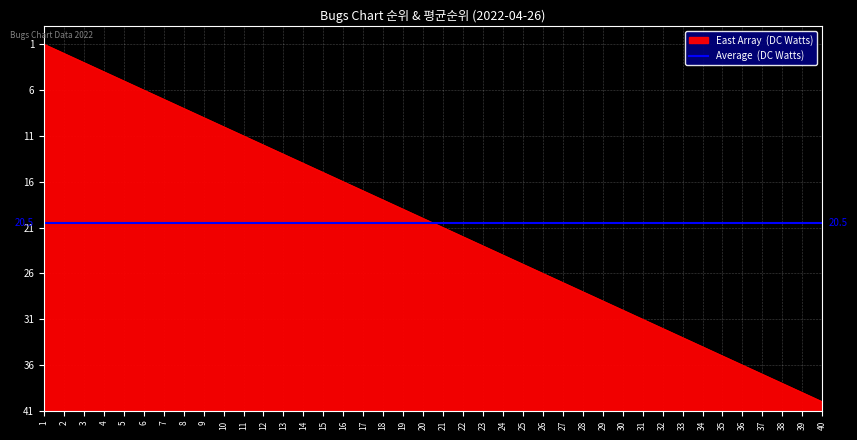

Is this an area chart (filled region under the line)?

Yes